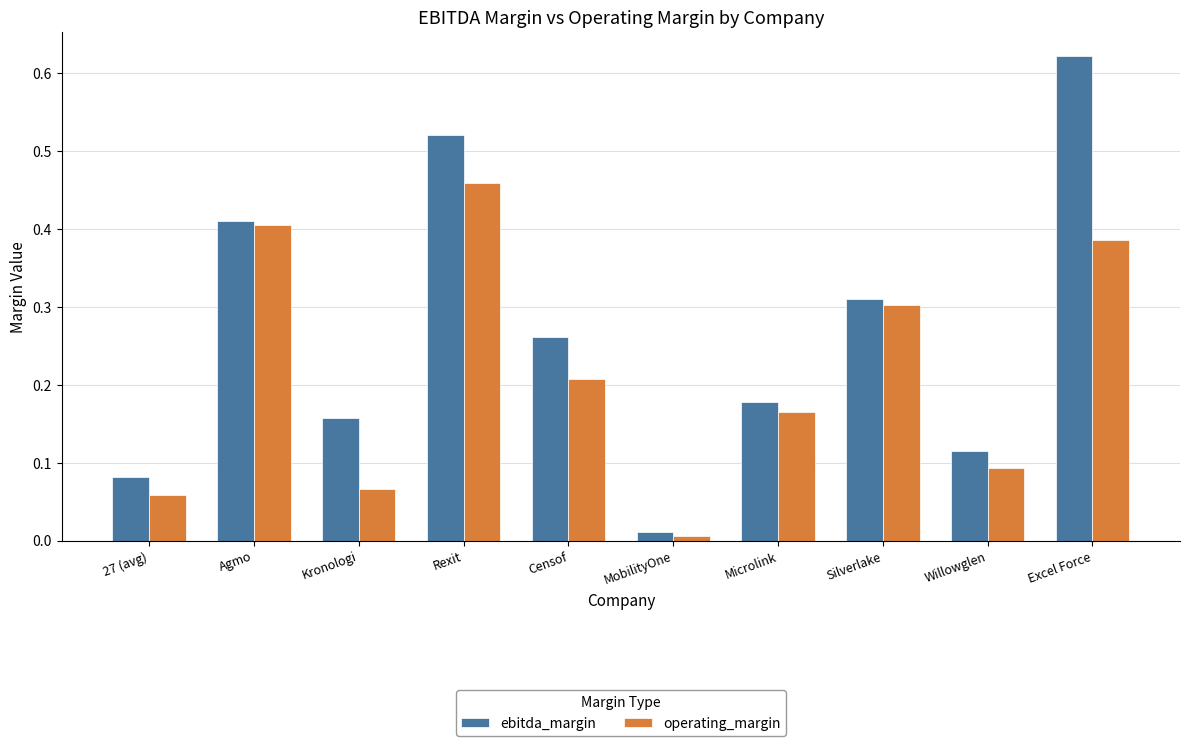

Which series has the largest range (max minus min)?

ebitda_margin